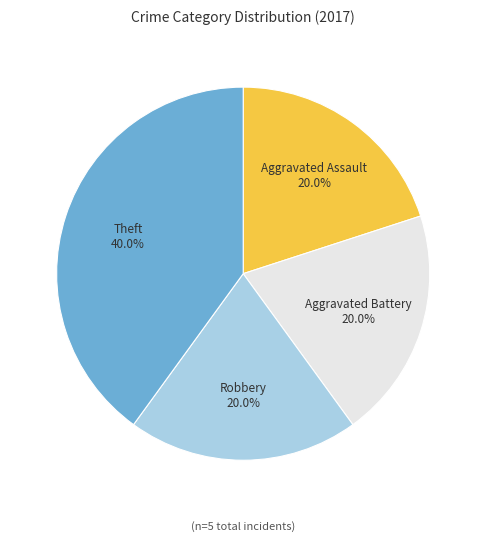

Is there a majority slice in this chart?

No